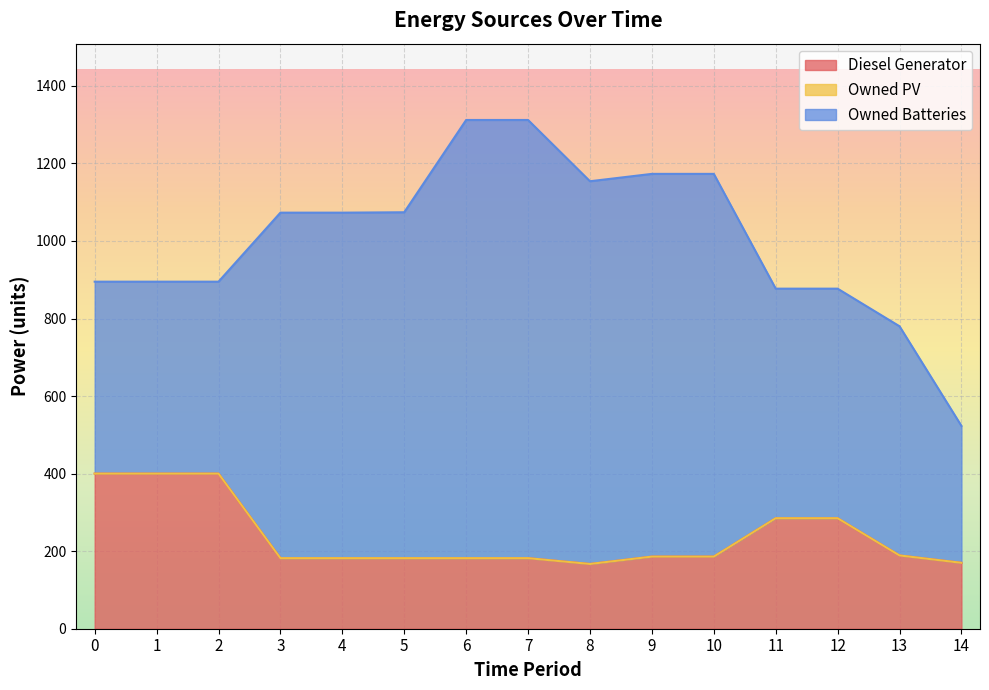

True or false: Owned Batteries and Diesel Generator cross at least once.

False